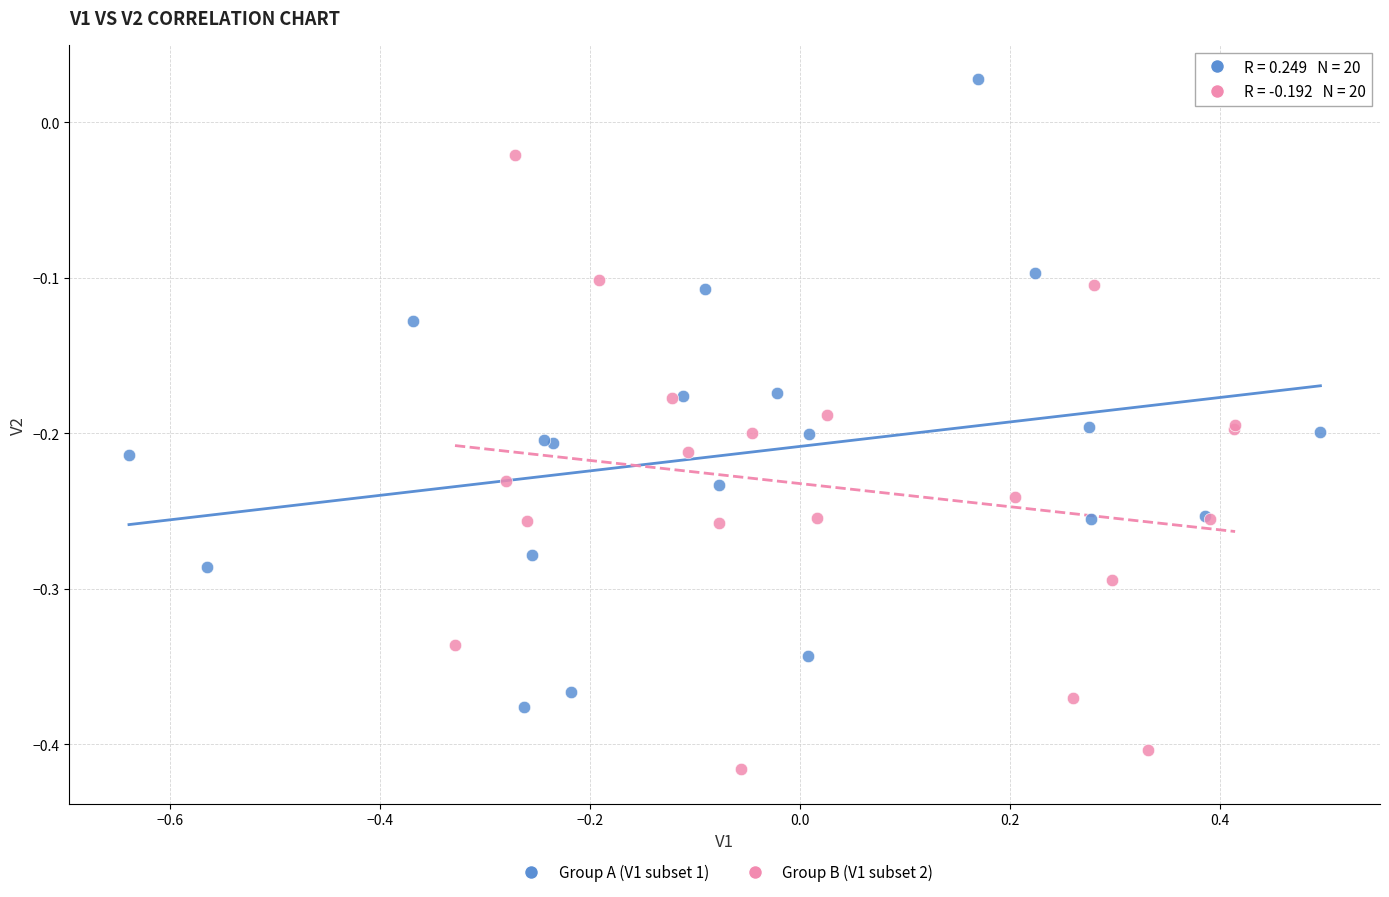

Which series contains the highest Y value?

Group A (V1 subset 1)